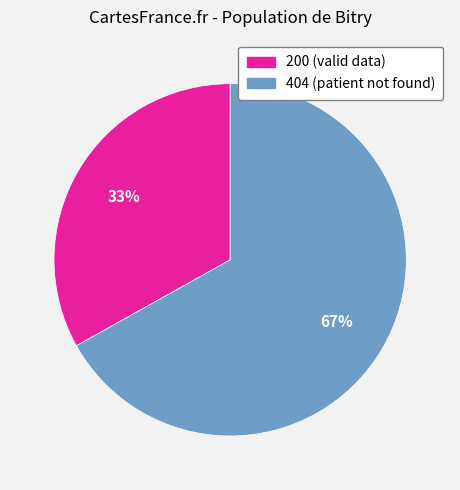

Which has a higher value, 404 (patient not found) or 200 (valid data)?

404 (patient not found)